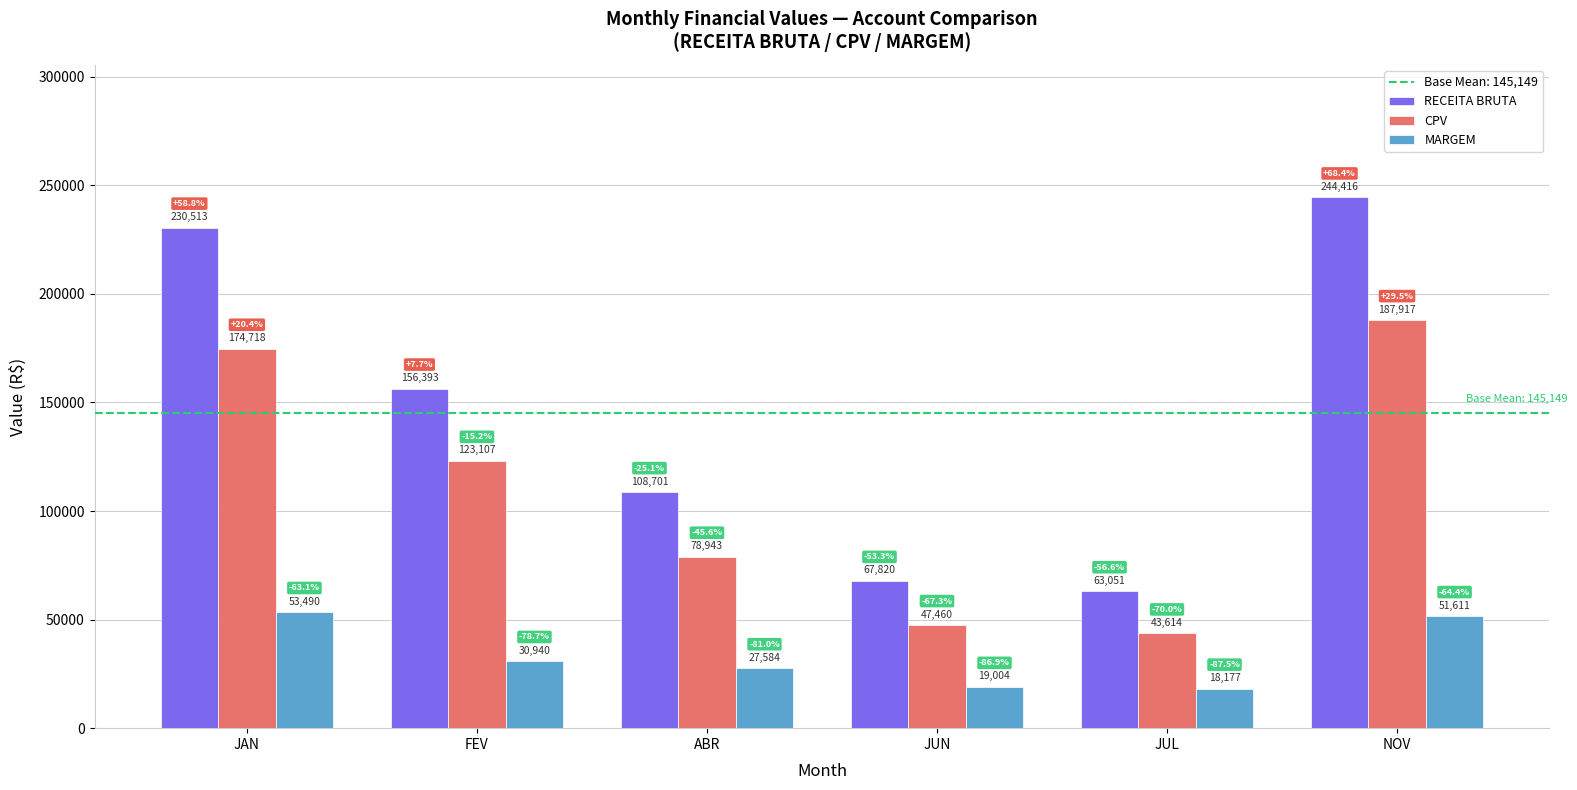

What is the approximate value of MARGEM at ABR?

27584.3